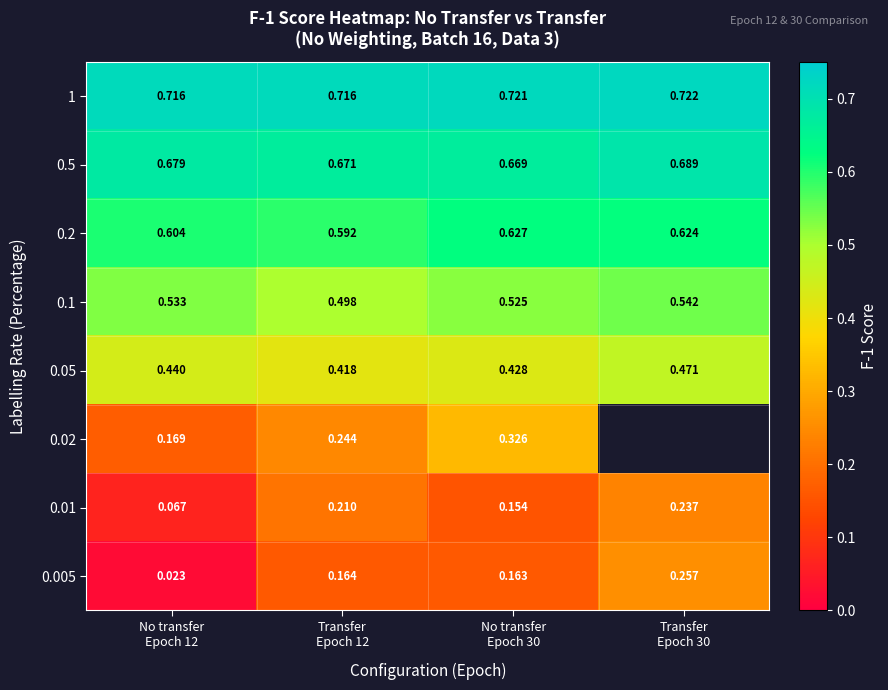

Between Transfer
Epoch 12 and No transfer
Epoch 30, which is larger?

No transfer
Epoch 30